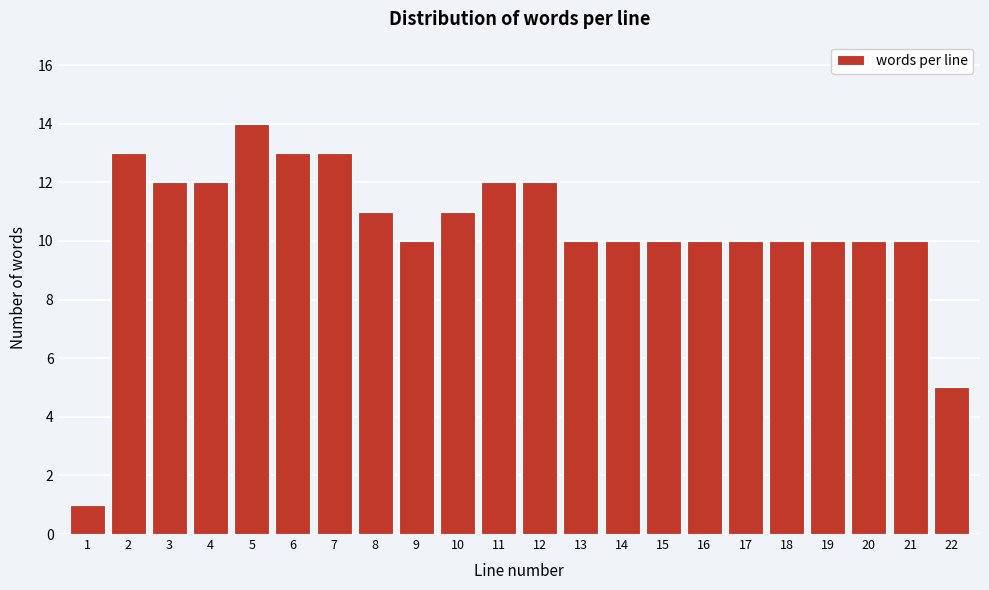

Reading left to right, list all the values displayed in this chart.

1=1	2=13	3=12	4=12	5=14	6=13	7=13	8=11	9=10	10=11	11=12	12=12	13=10	14=10	15=10	16=10	17=10	18=10	19=10	20=10	21=10	22=5